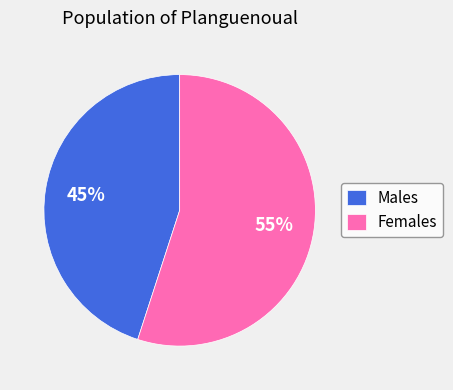

Which has a higher value, Females or Males?

Females